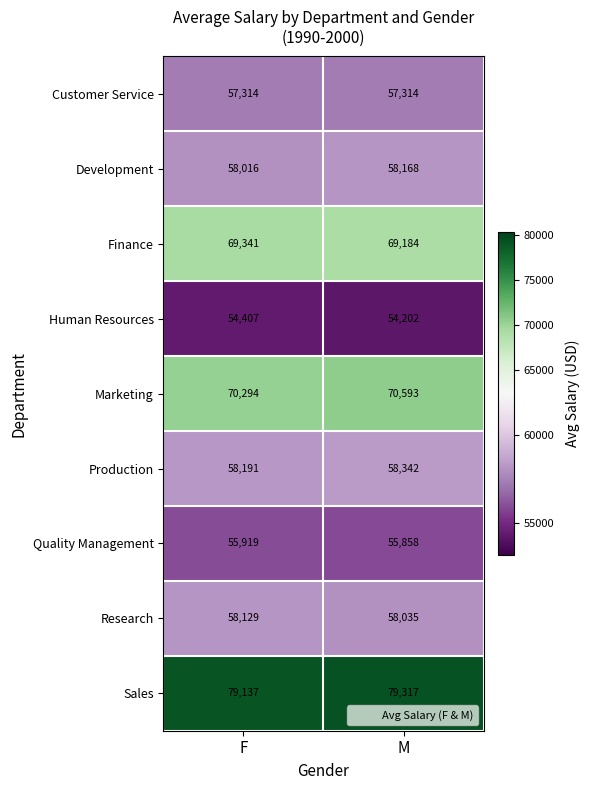

What is the spread (max minus min) of values at M?

25115